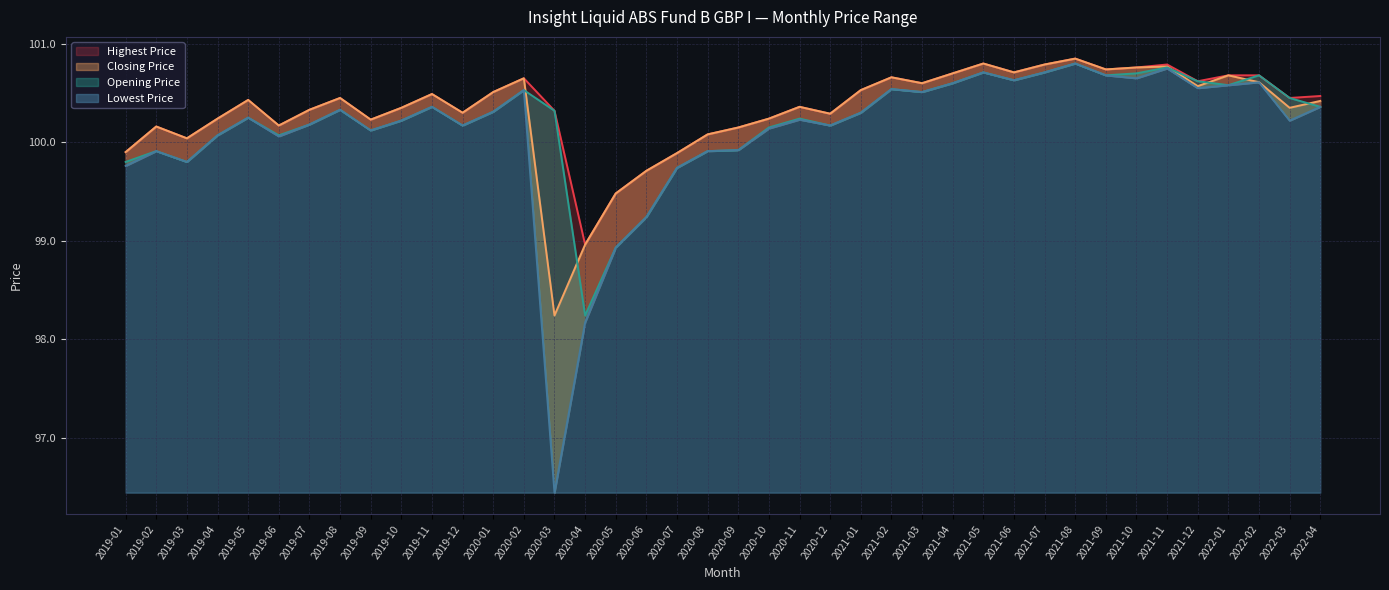

Is it true that Closing Price equals 100.2 at 2019-06?

True